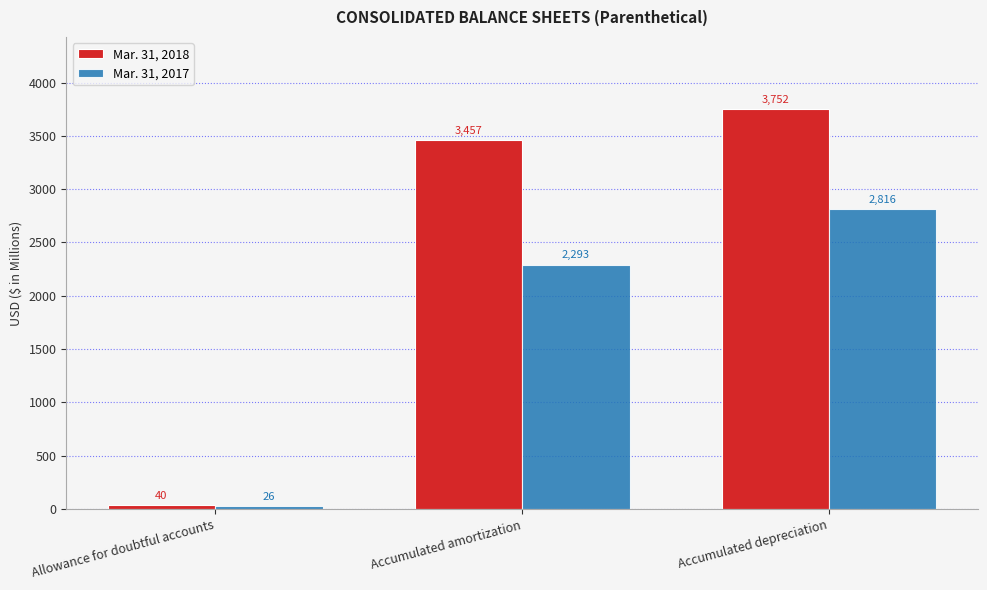

Rank the series by their maximum value, from highest to lowest.

Mar. 31, 2018, Mar. 31, 2017